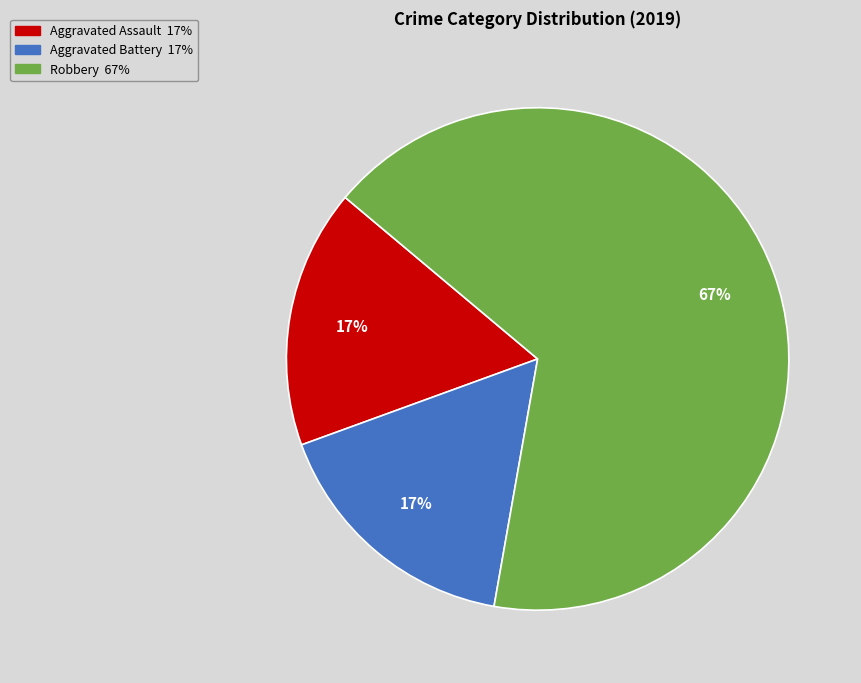

Between Robbery and Aggravated Assault, which is larger?

Robbery